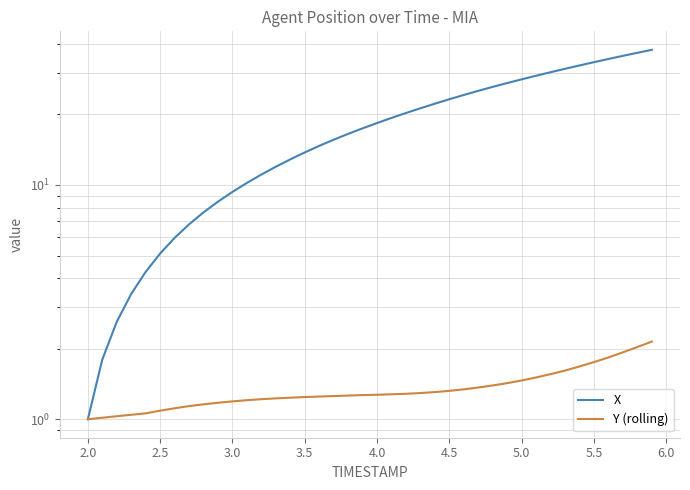

How many values in the Y (rolling) series exceed 1?

39